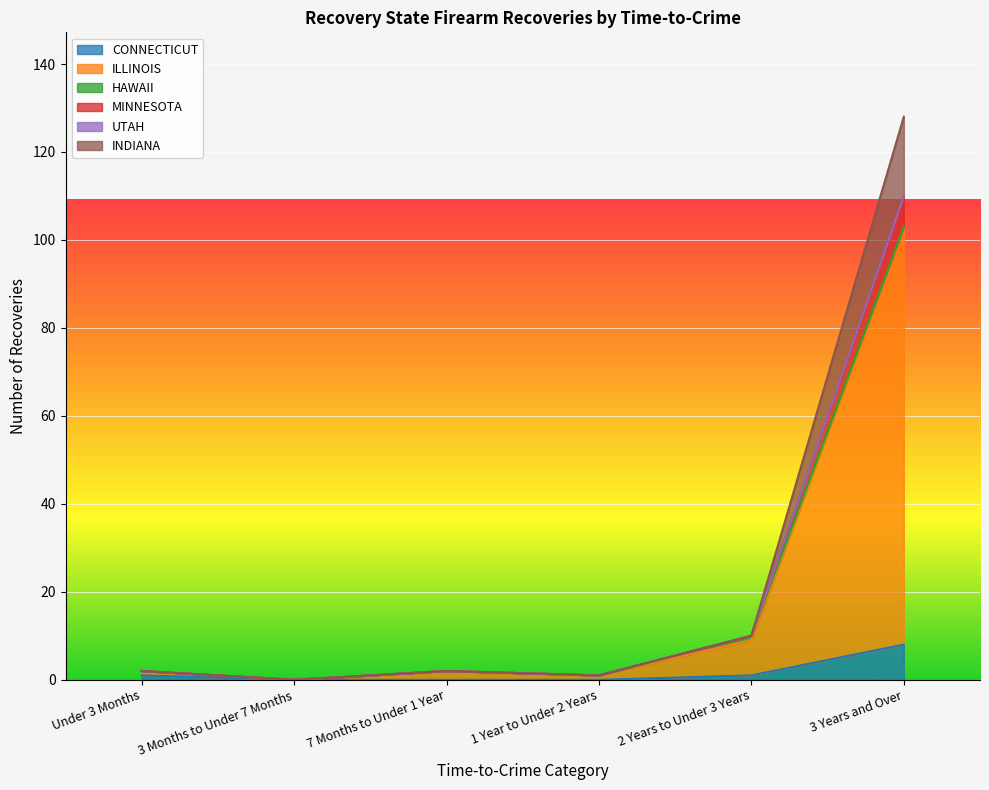

At which category is the sum across all series the highest?

3 Years and Over